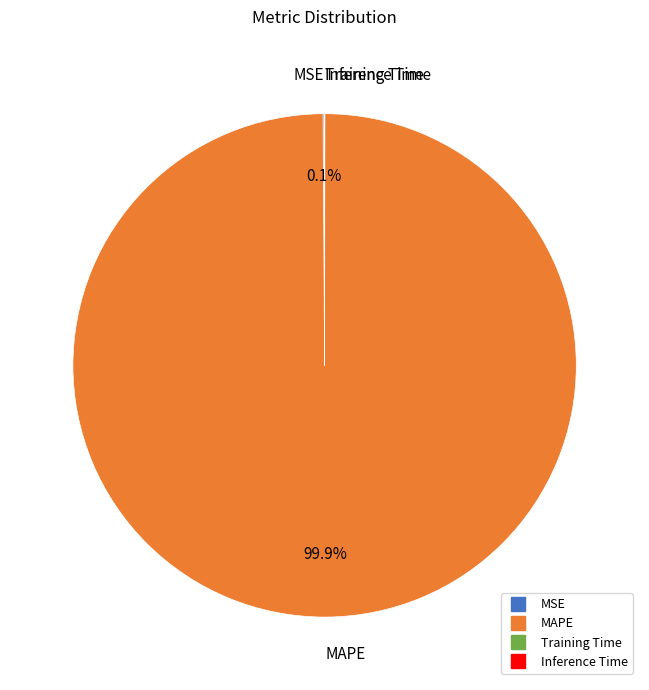

Which slice is the largest?

MAPE